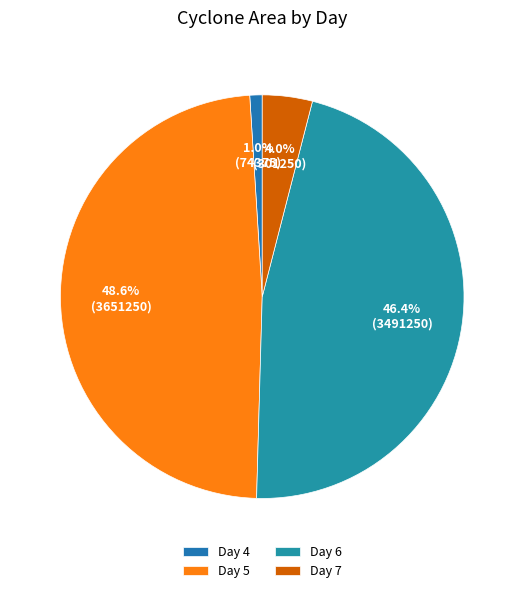

Which category has the biggest portion of the pie?

Day 5